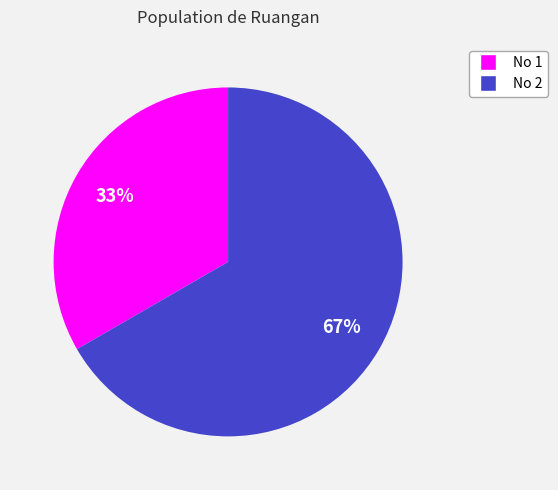

Combined, do No 2 and No 1 account for over 50%?

Yes